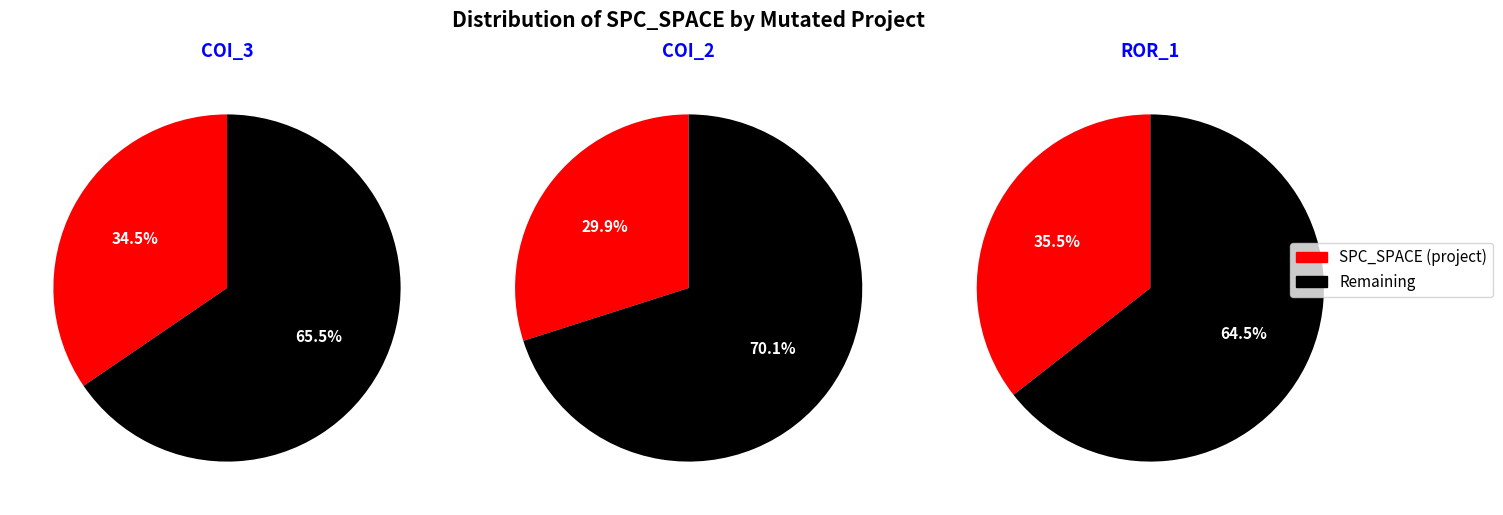

Combined, do AutoResponder.EmailSystem.Client.COI_2 and Forward.EmailSystem.Client.ROR_1 account for over 50%?

Yes